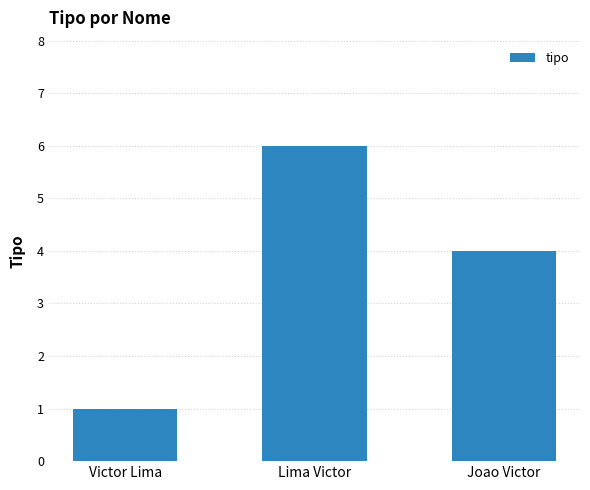

What is the change in value from Victor Lima to Joao Victor?

+3